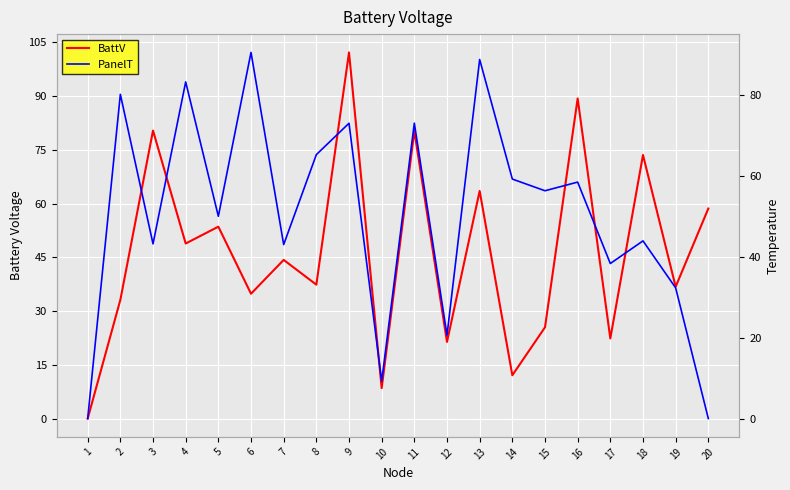

What are all the series names shown in the legend?

BattV, PanelT